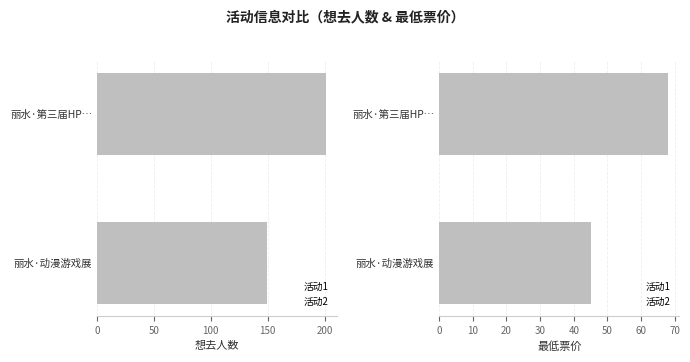

Which series has the widest spread of values?

想去人数